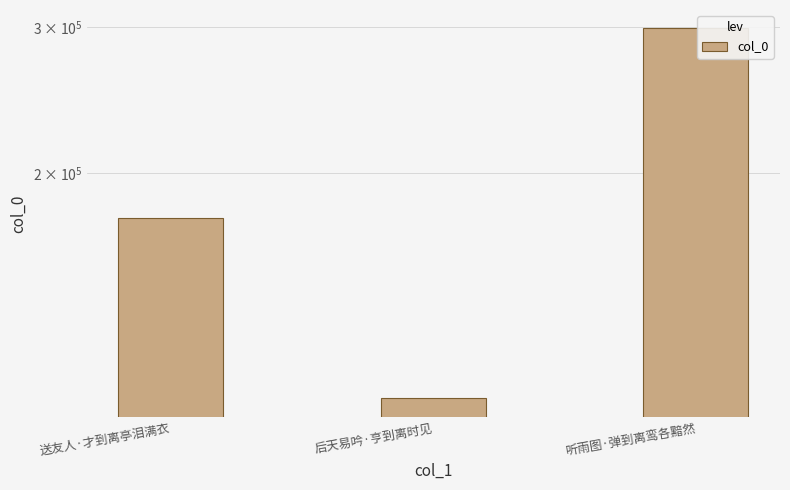

What is the greatest value displayed?

298797